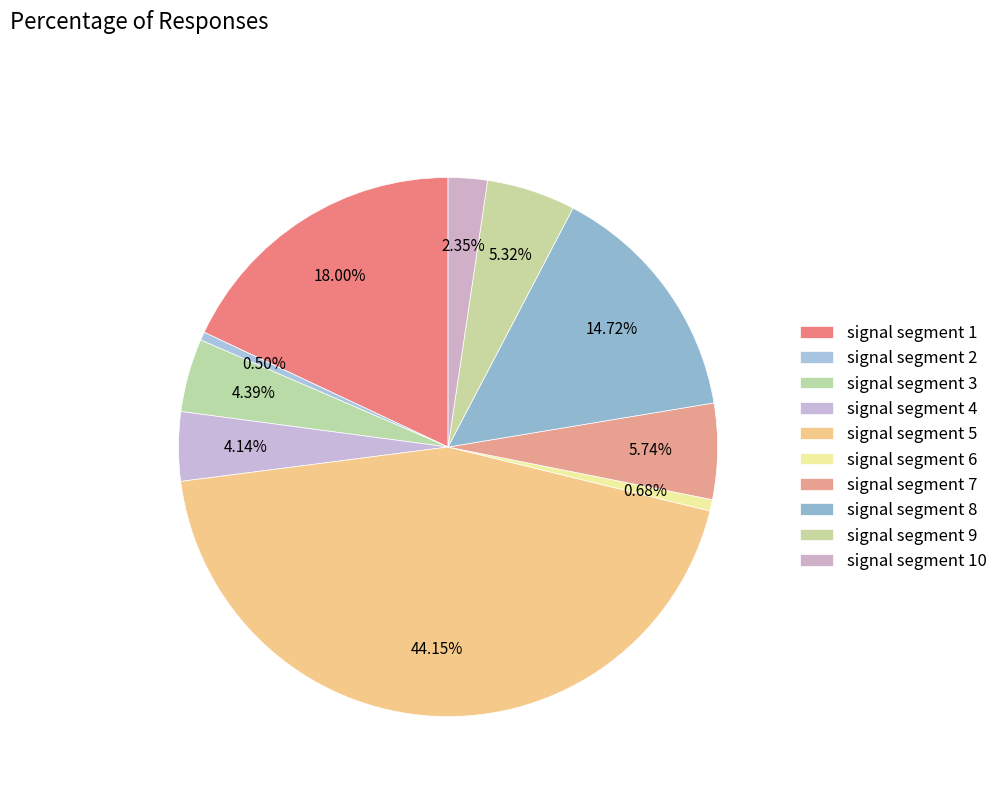

What is the total percentage of signal segment 4 and signal segment 10?

6.5%